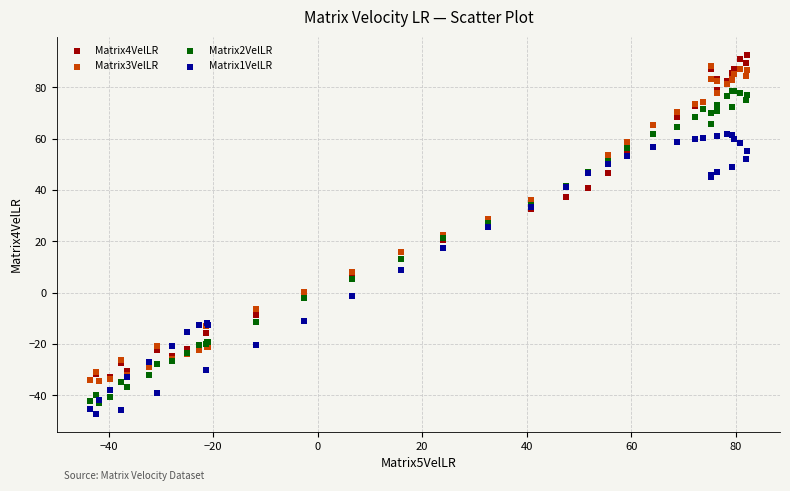

Which series reaches the minimum Y coordinate?

Matrix1VelLR